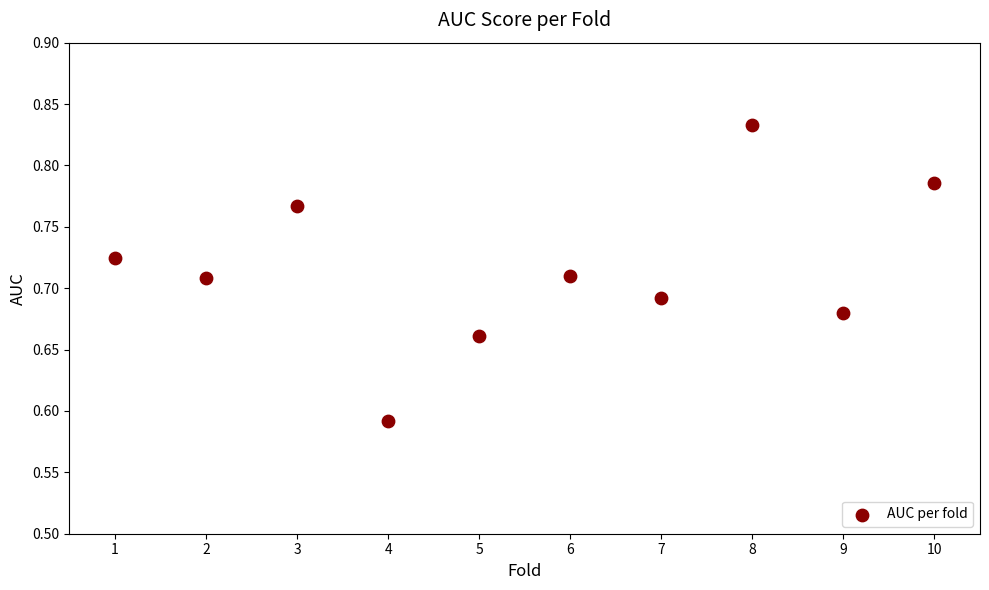

What is the range of X values (max minus min)?

9.0